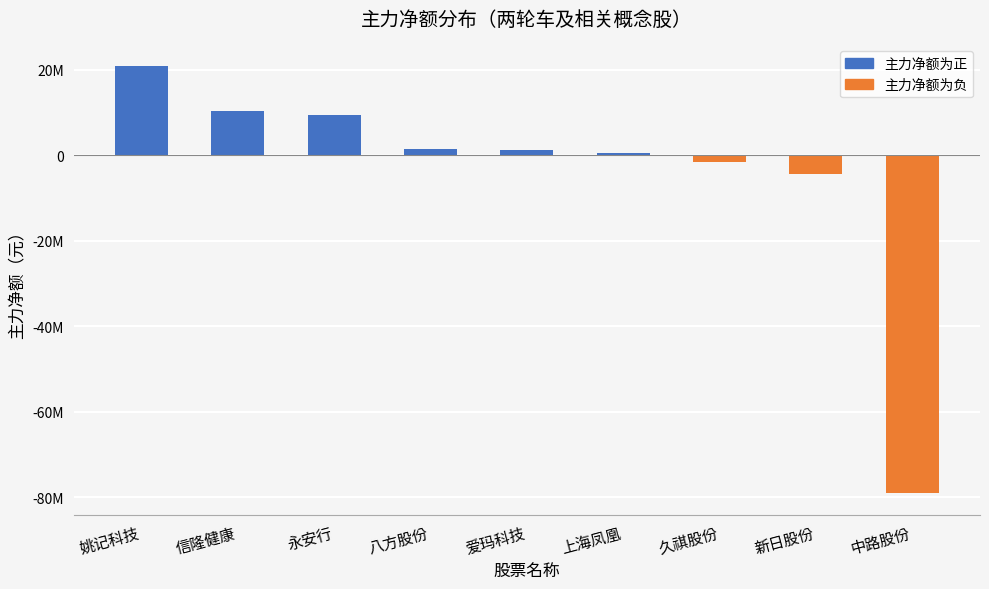

Does the chart contain any negative values?

Yes